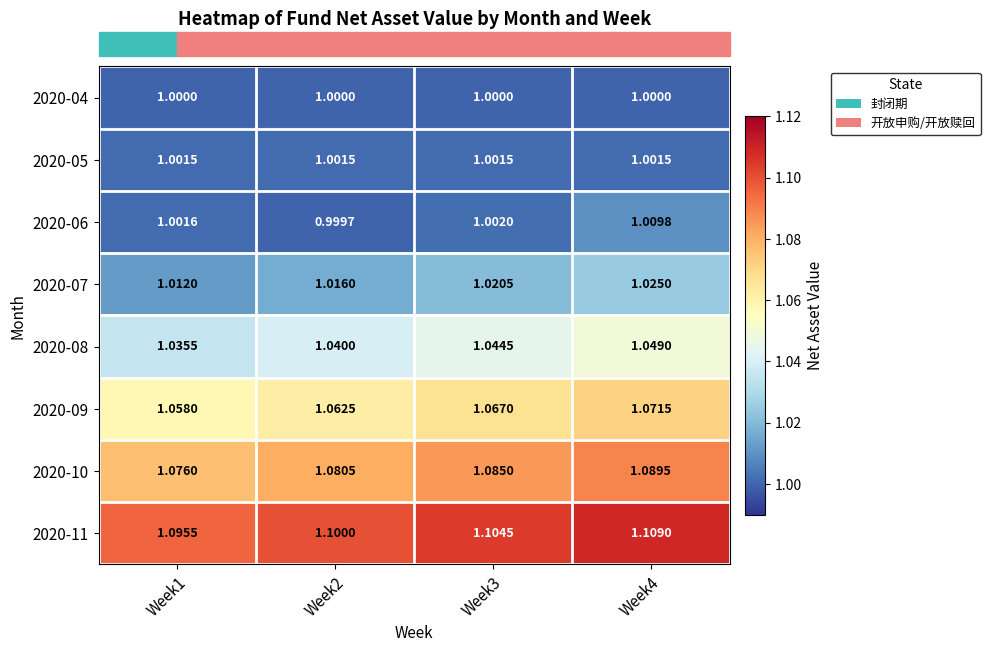

Is the value of 2020-05 at Week1 greater than the value of 2020-11 at Week2?

No